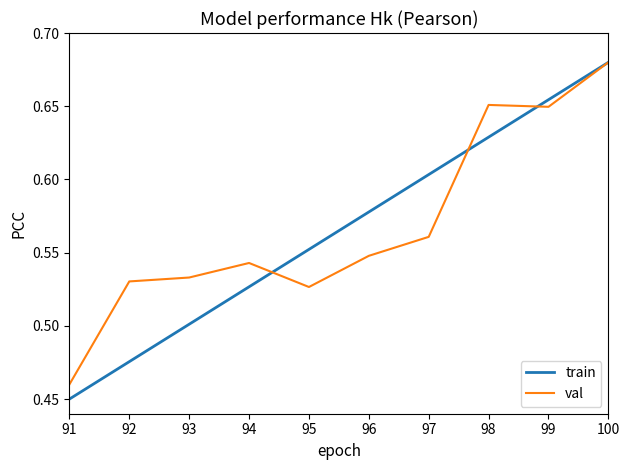

At which label does val reach its minimum?

91